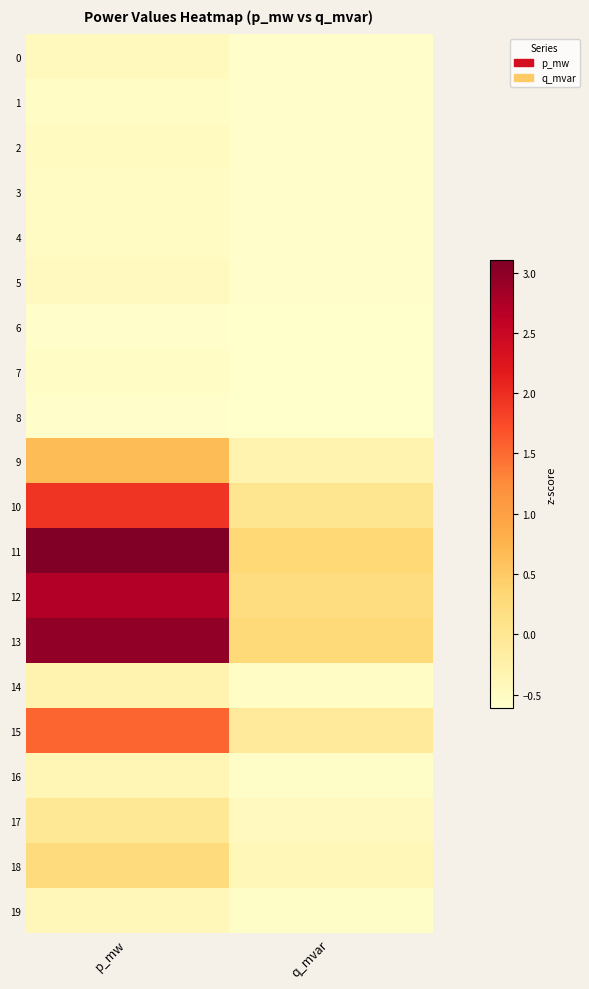

What is the smallest value displayed?

-0.6